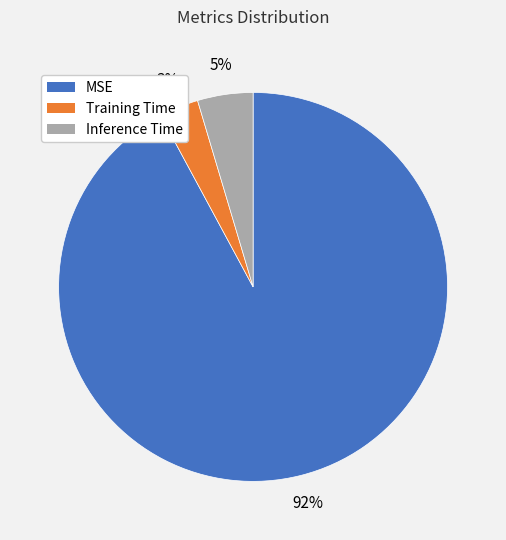

Which slice is the largest?

MSE